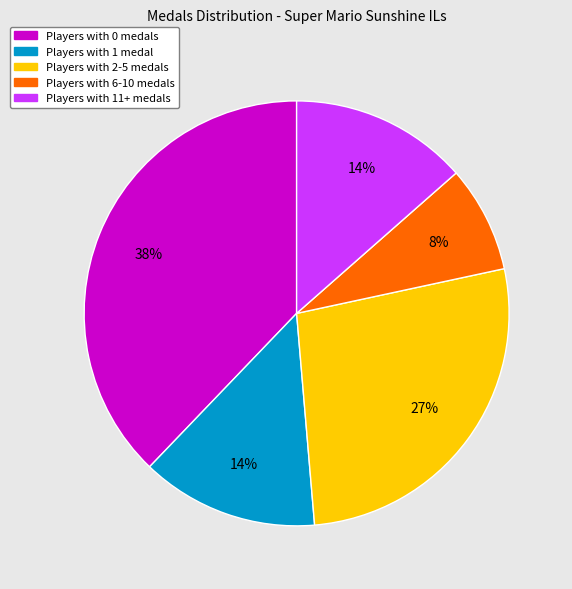

To the nearest percent, what is the difference between the largest and smallest slice percentages?

30%